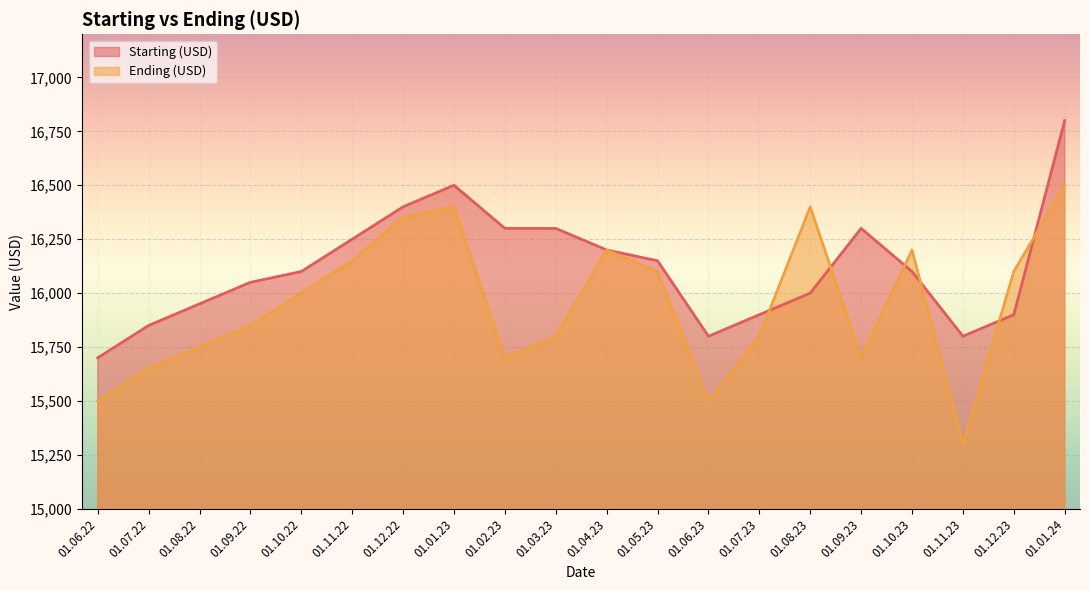

What position from the right is 01.04.23?

10